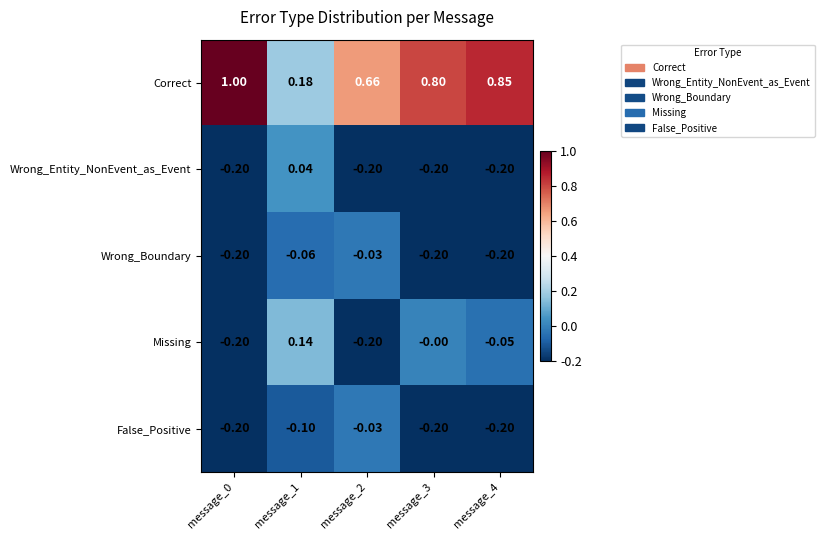

Between message_0 and message_2, which series saw the biggest shift?

Correct